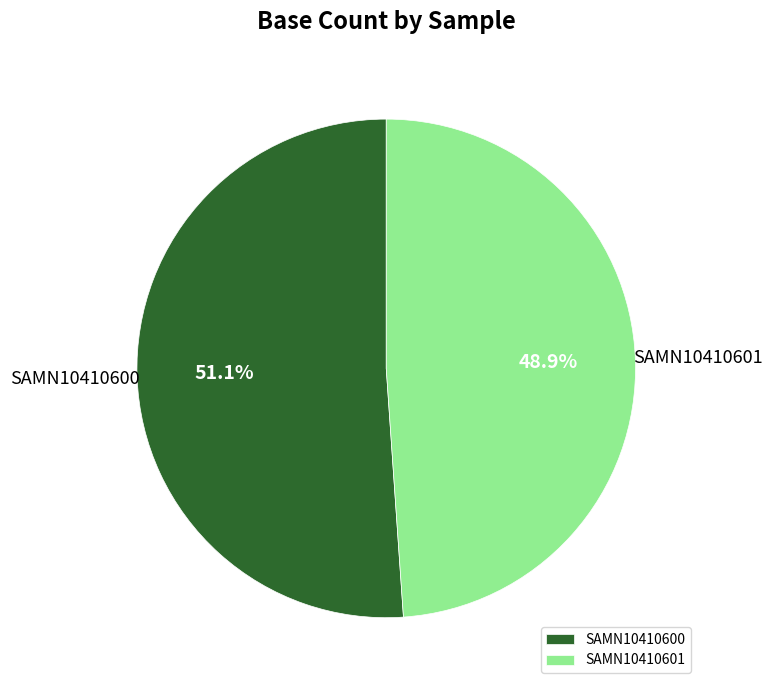

Approximately how many times larger is the value at SAMN10410601 compared to SAMN10410600?

1.0